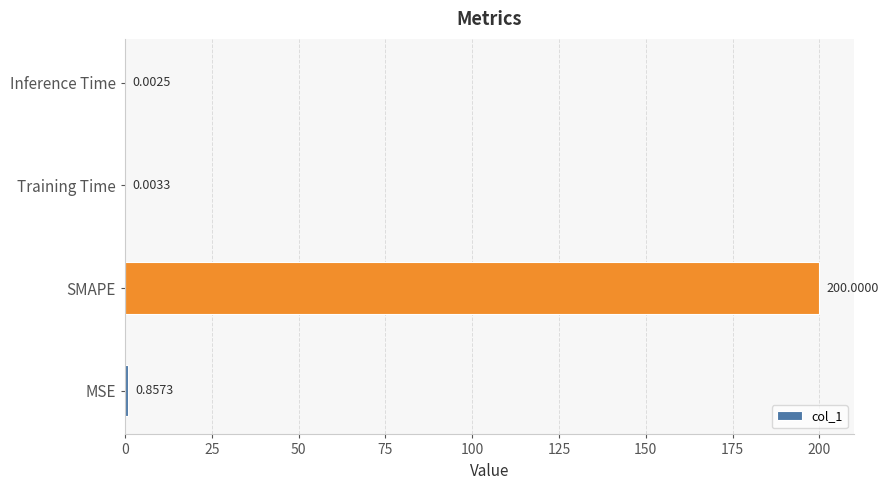

What is the sum of all values?

200.9